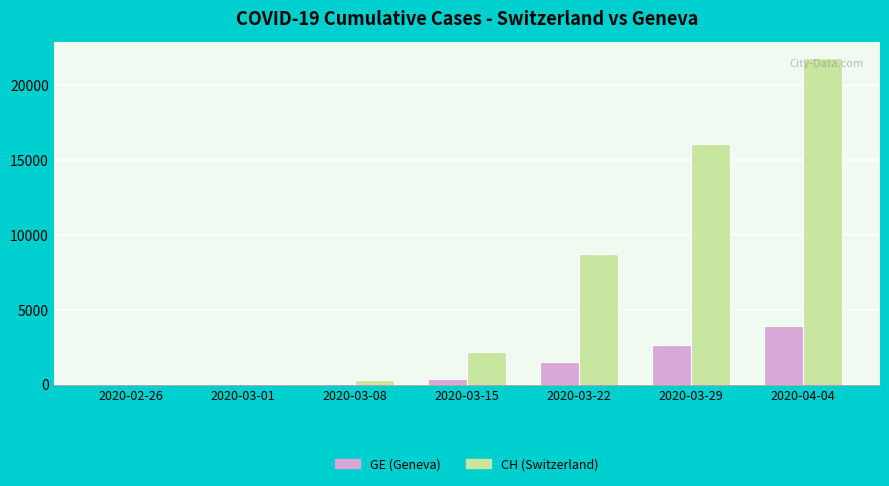

True or false: GE (Geneva) has a value of 1 at 2020-02-26.

True